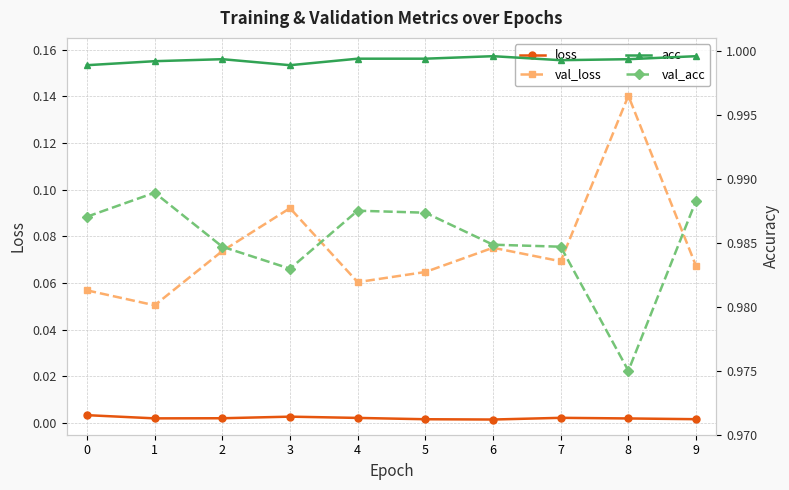

Which series changed the most between 1 and 5?

val_loss